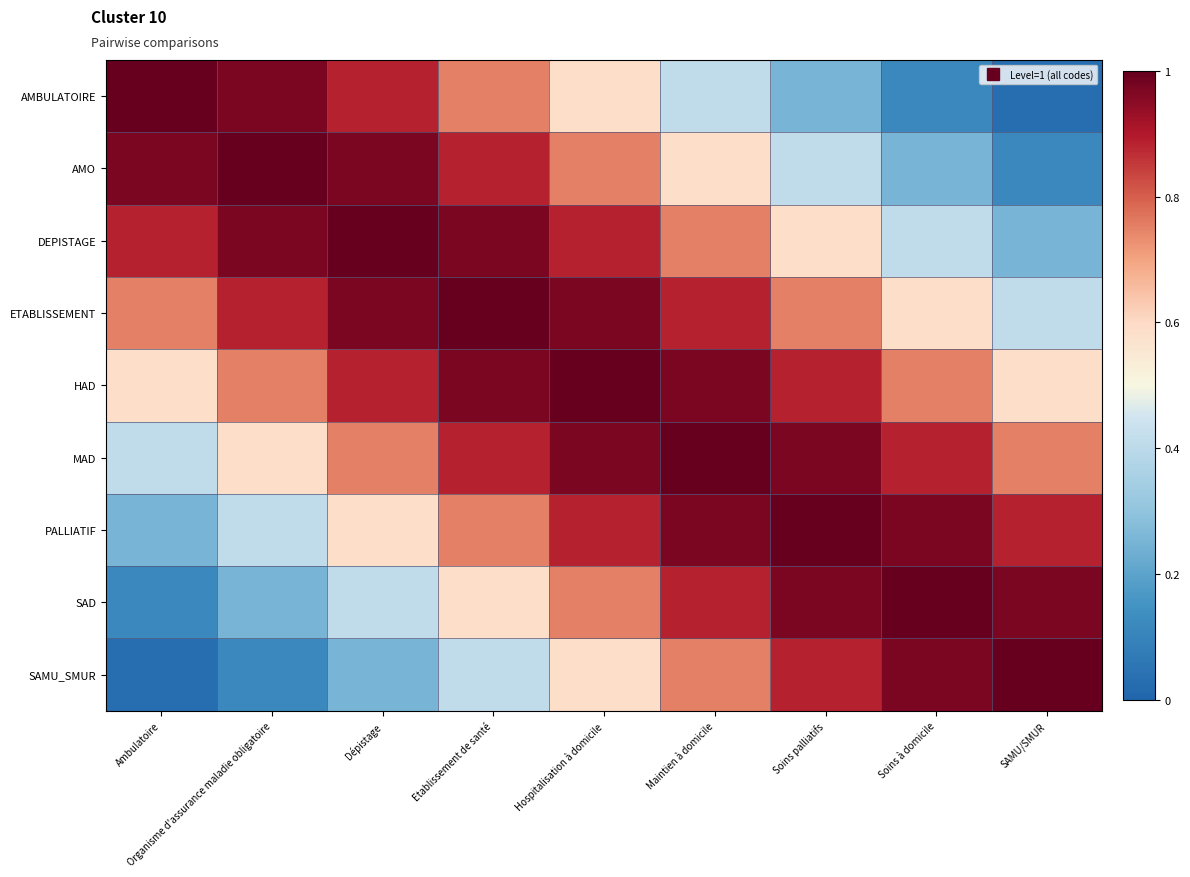

At which category is the sum across all series the highest?

Hospitalisation à domicile